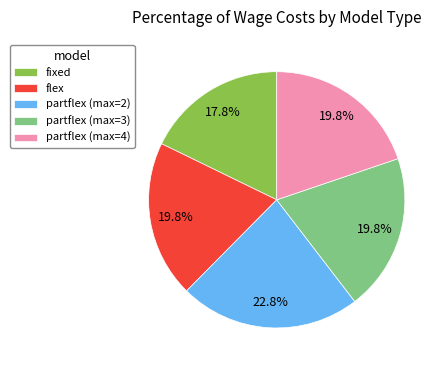

What portion of the pie excludes partflex (max=3)?

80.2%